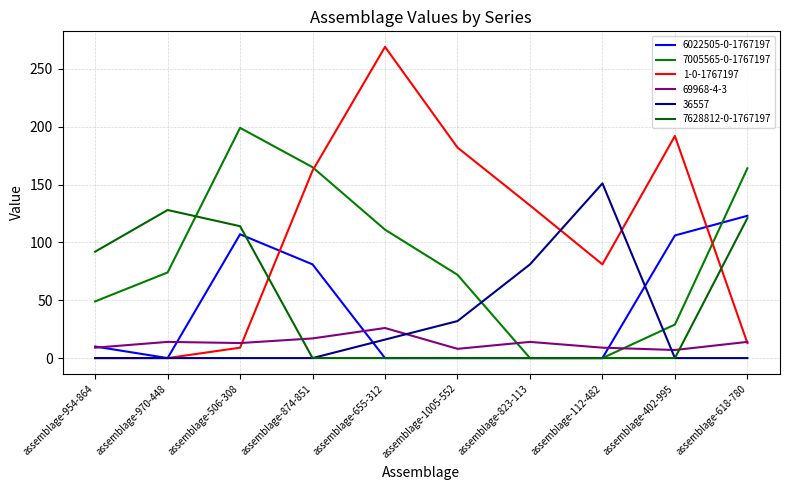

Which category has the lowest value in the 7005565-0-1767197 series?

assemblage-823-113